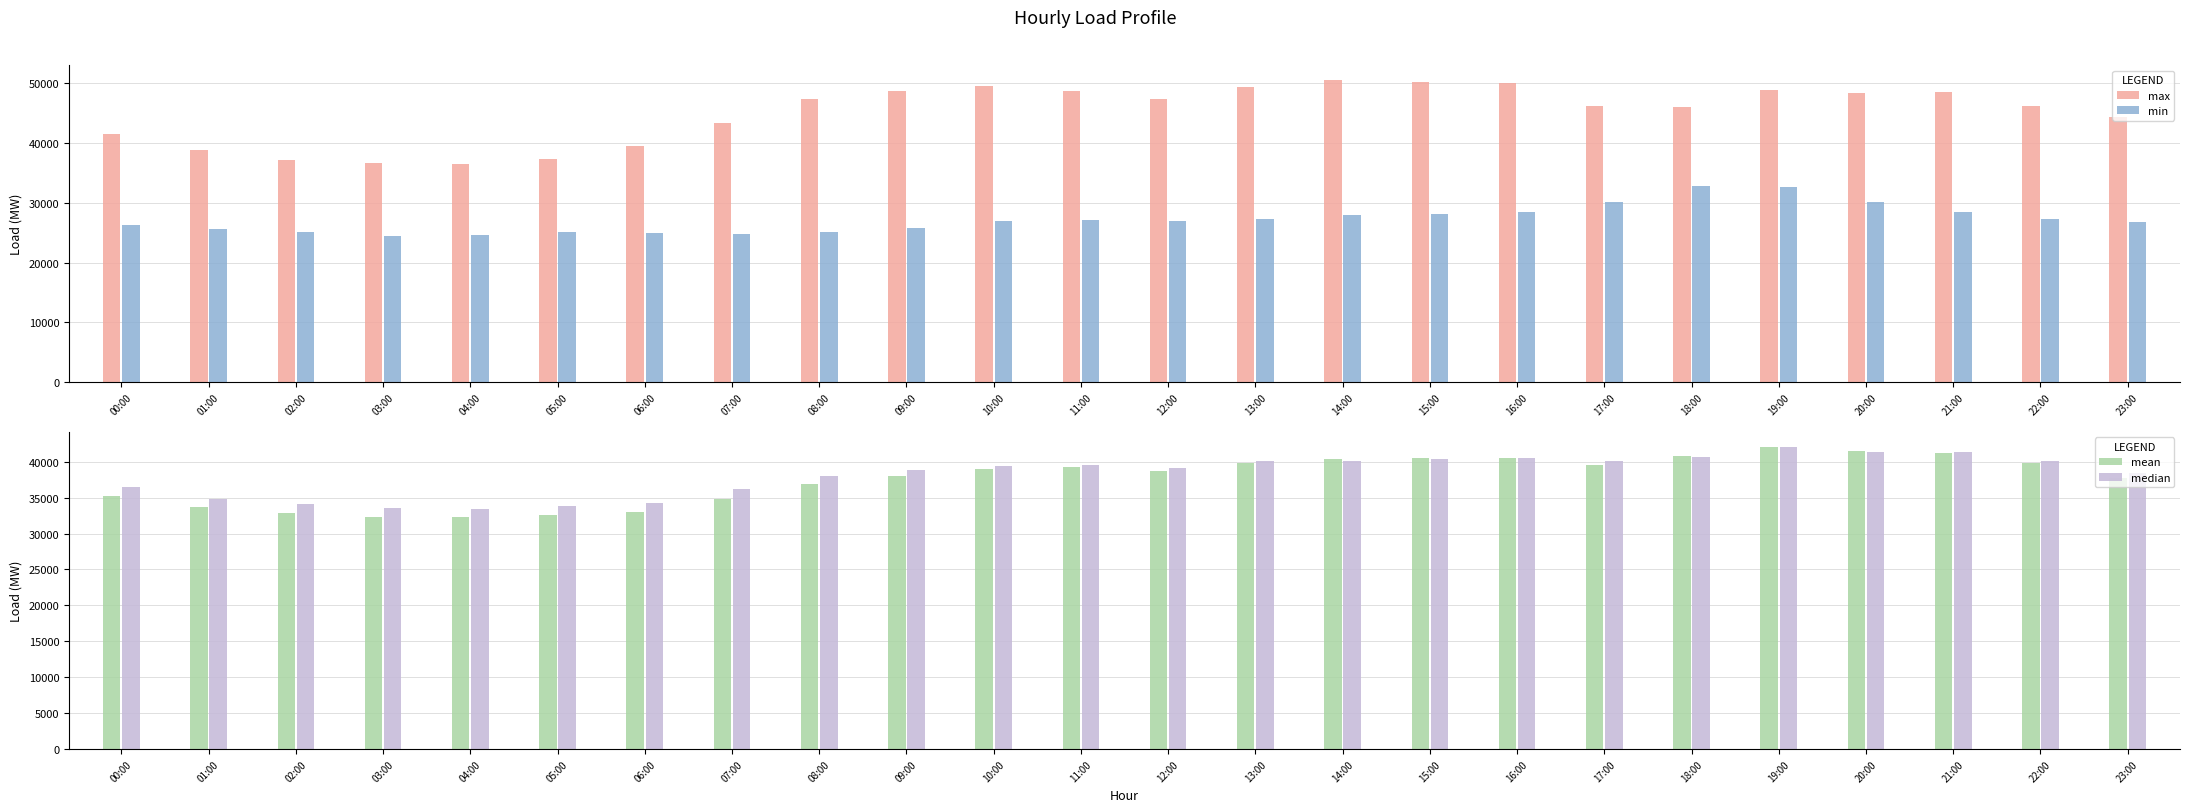

Which category has the lowest value in the mean series?

04:00